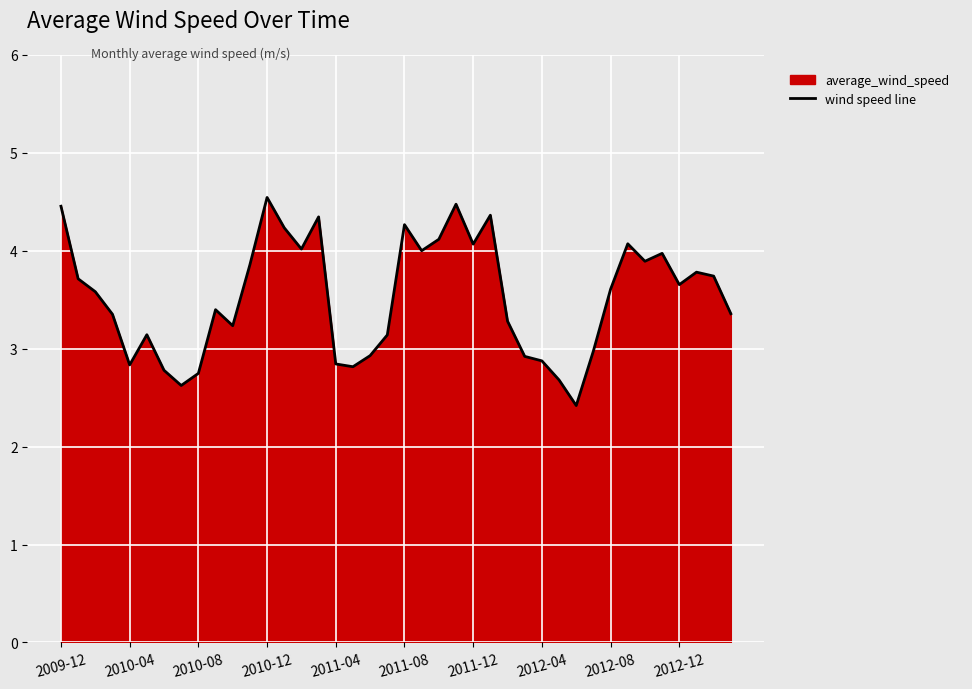

What is the minimum value shown in the chart?

2.4